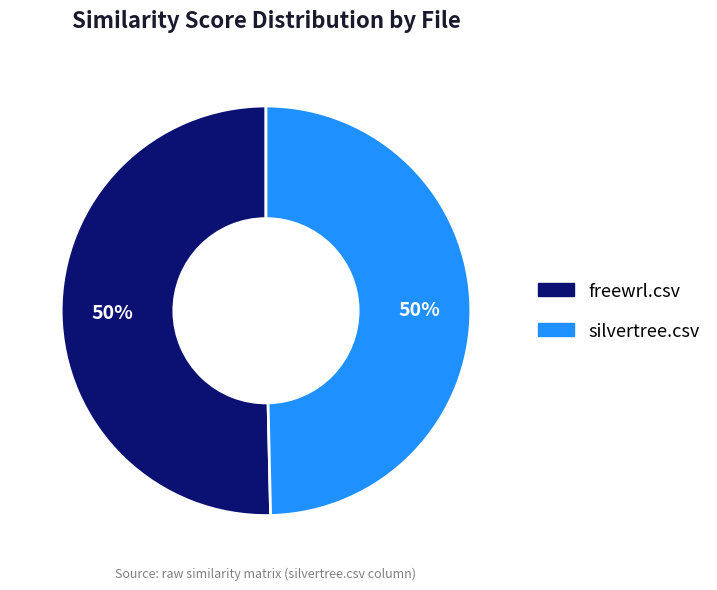

Is it true that silvertree.csv is 50% of the pie?

True